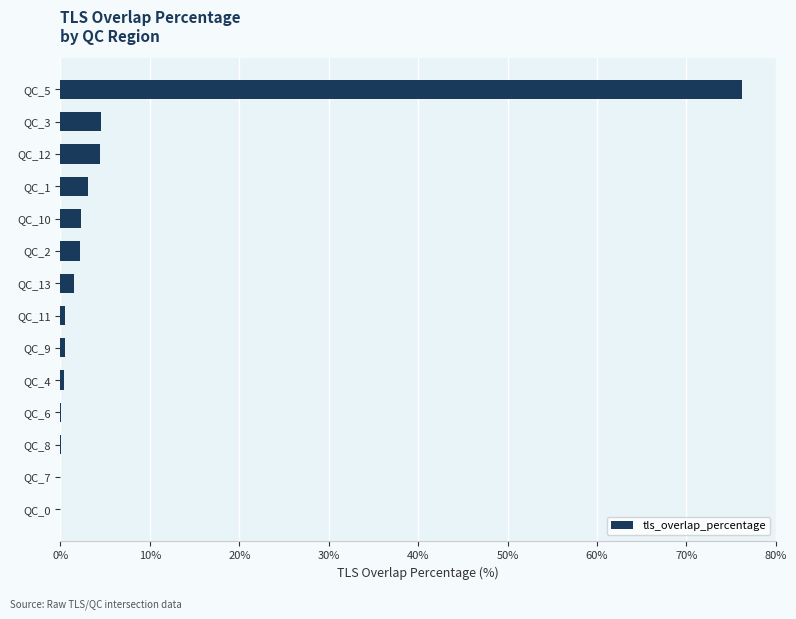

The chart shows a value of 7.0 at QC_3. True or false?

False